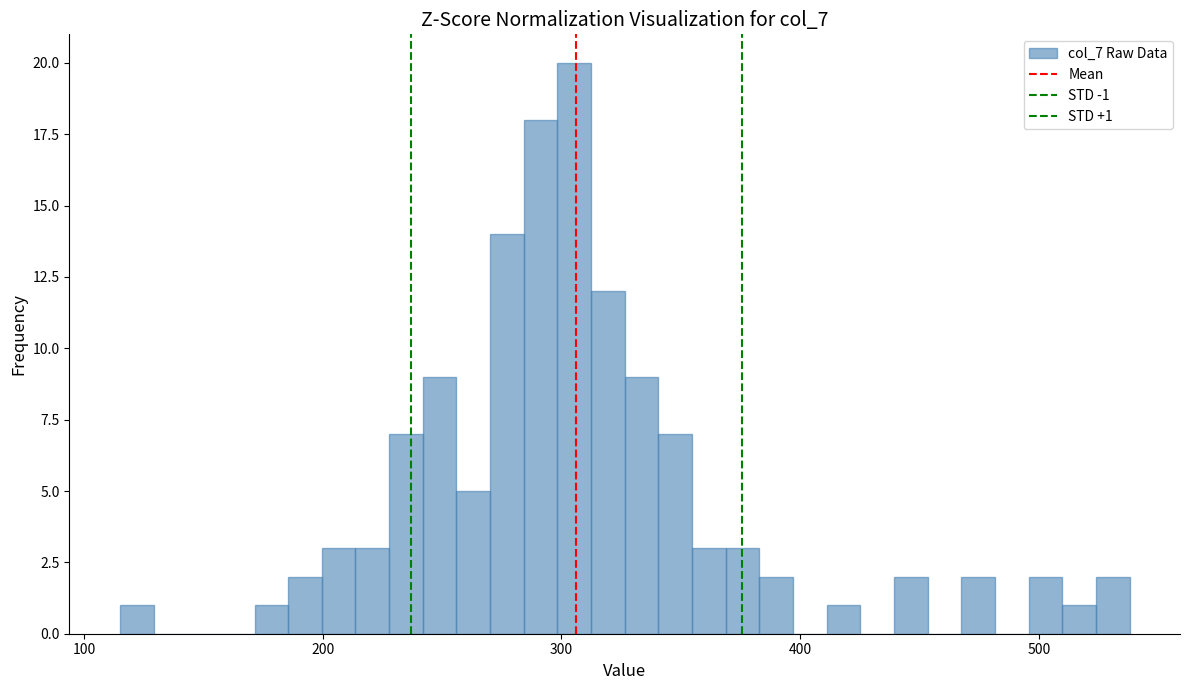

Around what value on the x-axis is the tallest bar? Give the approximate position of its centre, as read against the axis.

310